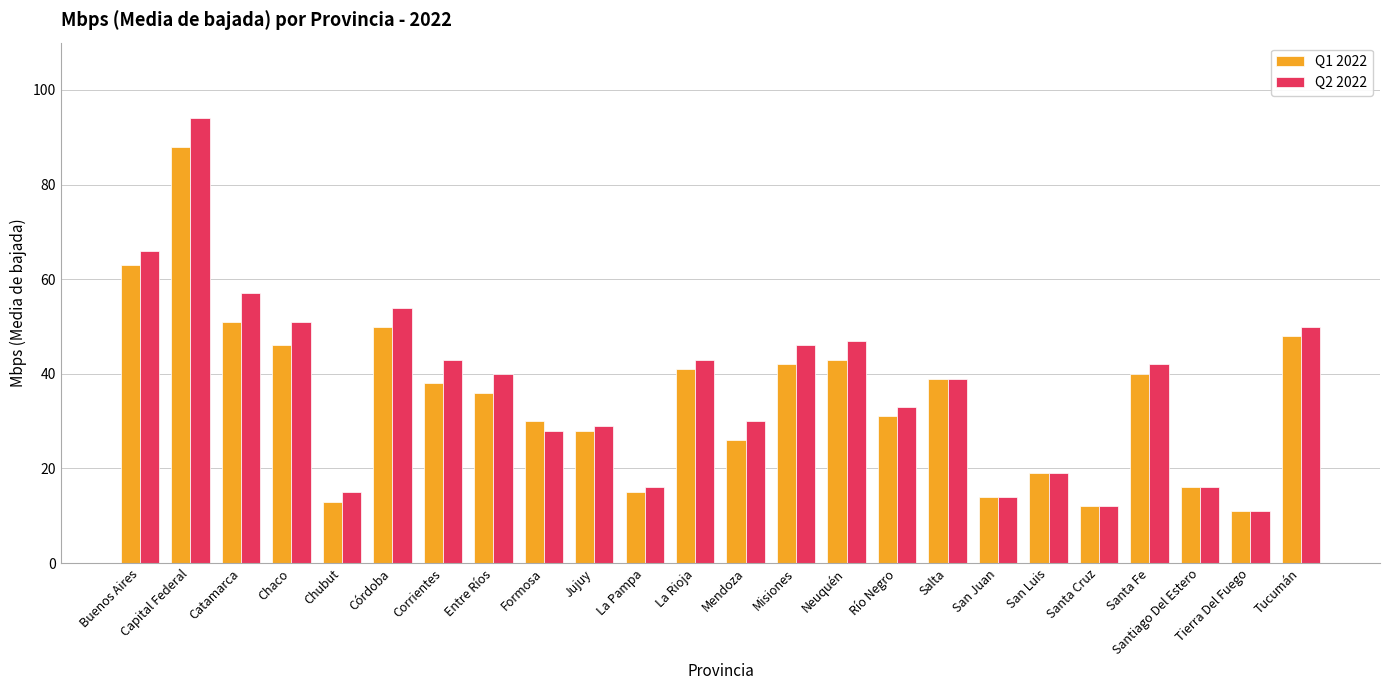

Reading left to right, what are all the values shown in this chart?

Q1 2022: 63	88	51	46	13	50	38	36	30	28	15	41	26	42	43	31	39	14	19	12	40	16	11	48
Q2 2022: 66	94	57	51	15	54	43	40	28	29	16	43	30	46	47	33	39	14	19	12	42	16	11	50